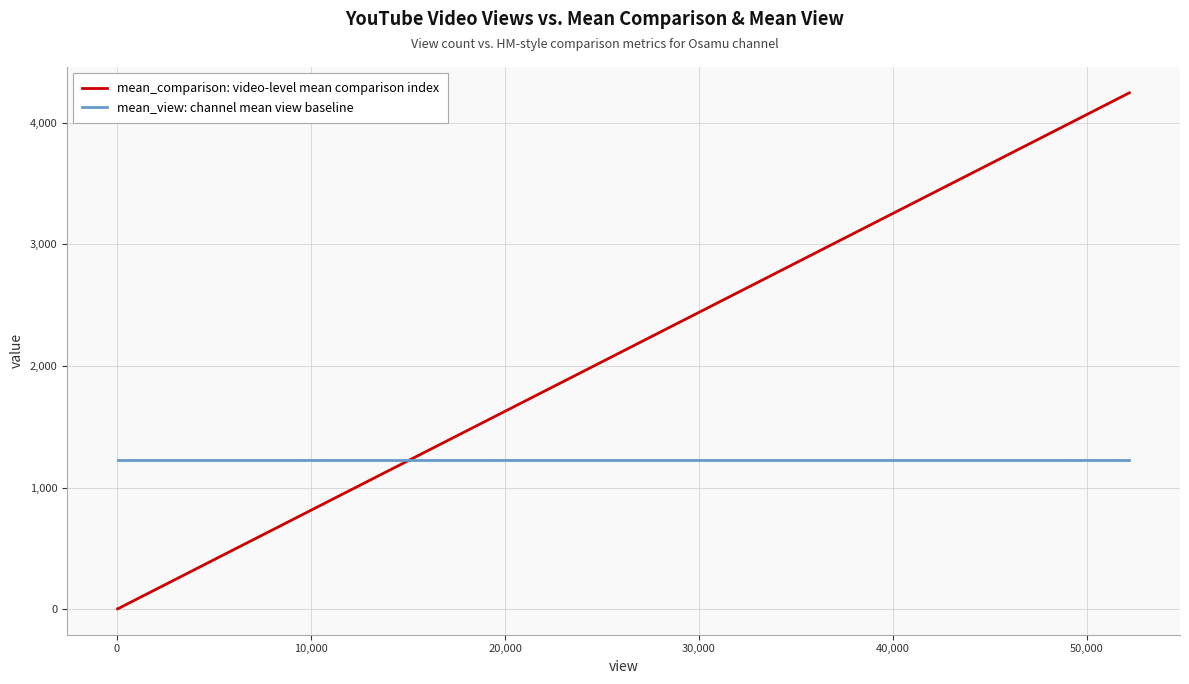

What is the maximum value shown in the chart?

4246